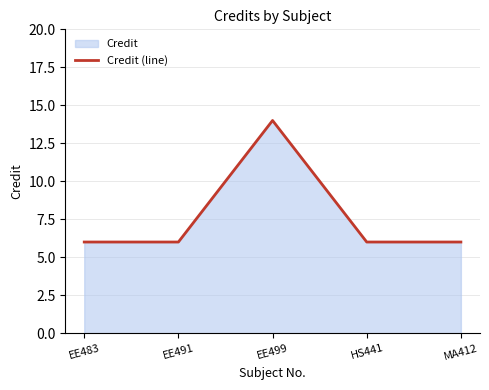

What is the value of the 4th point from the left?

6